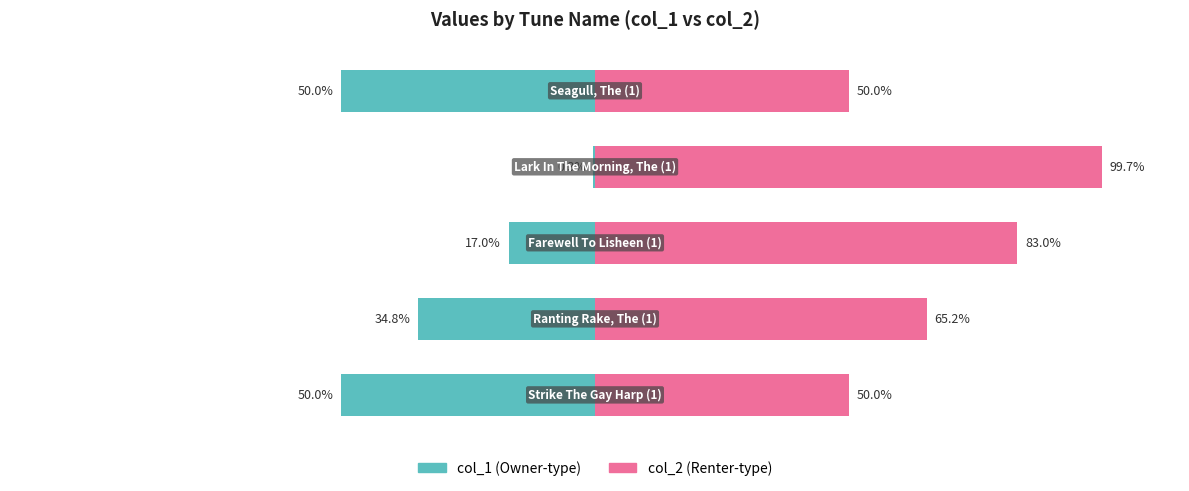

What are all the series names shown in the legend?

col_1, col_2